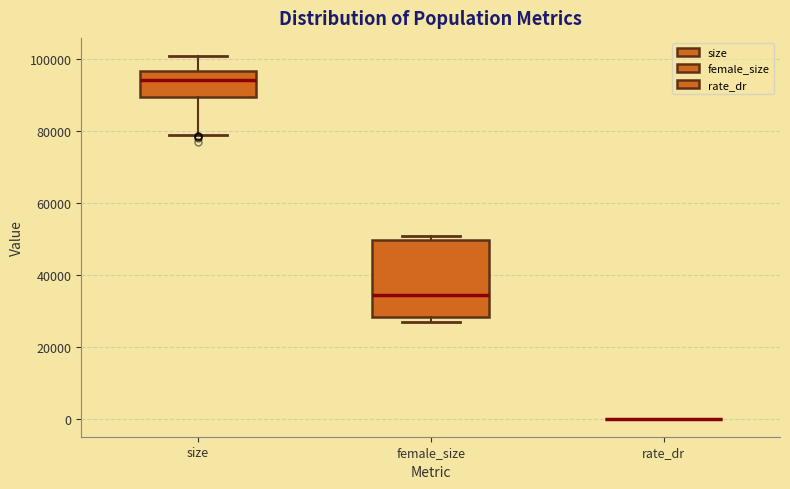

Reading left to right, read every box against the y-axis: the position of its median line, the range the box covers, and the ends of its whiskers. The values are not printed on the chart, so give them approximately, as read against the axis.

size: median 94000, box 90000 to 96000, whiskers 78000 to 100000
female_size: median 34000, box 28000 to 50000, whiskers 26000 to 50000 (just above the box's upper edge)
rate_dr: box collapsed to a line at 0, whiskers 0 to 0